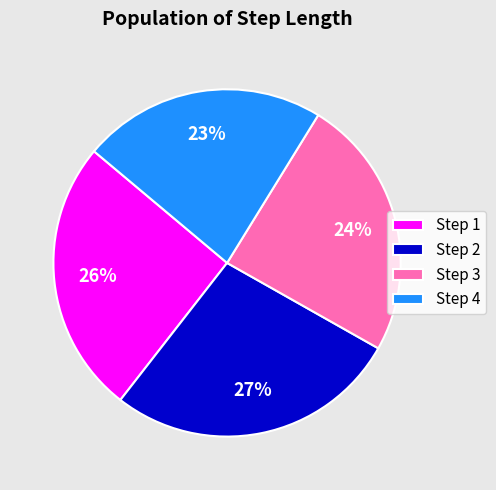

Rank the categories by value from lowest to highest.

Step 4, Step 3, Step 1, Step 2